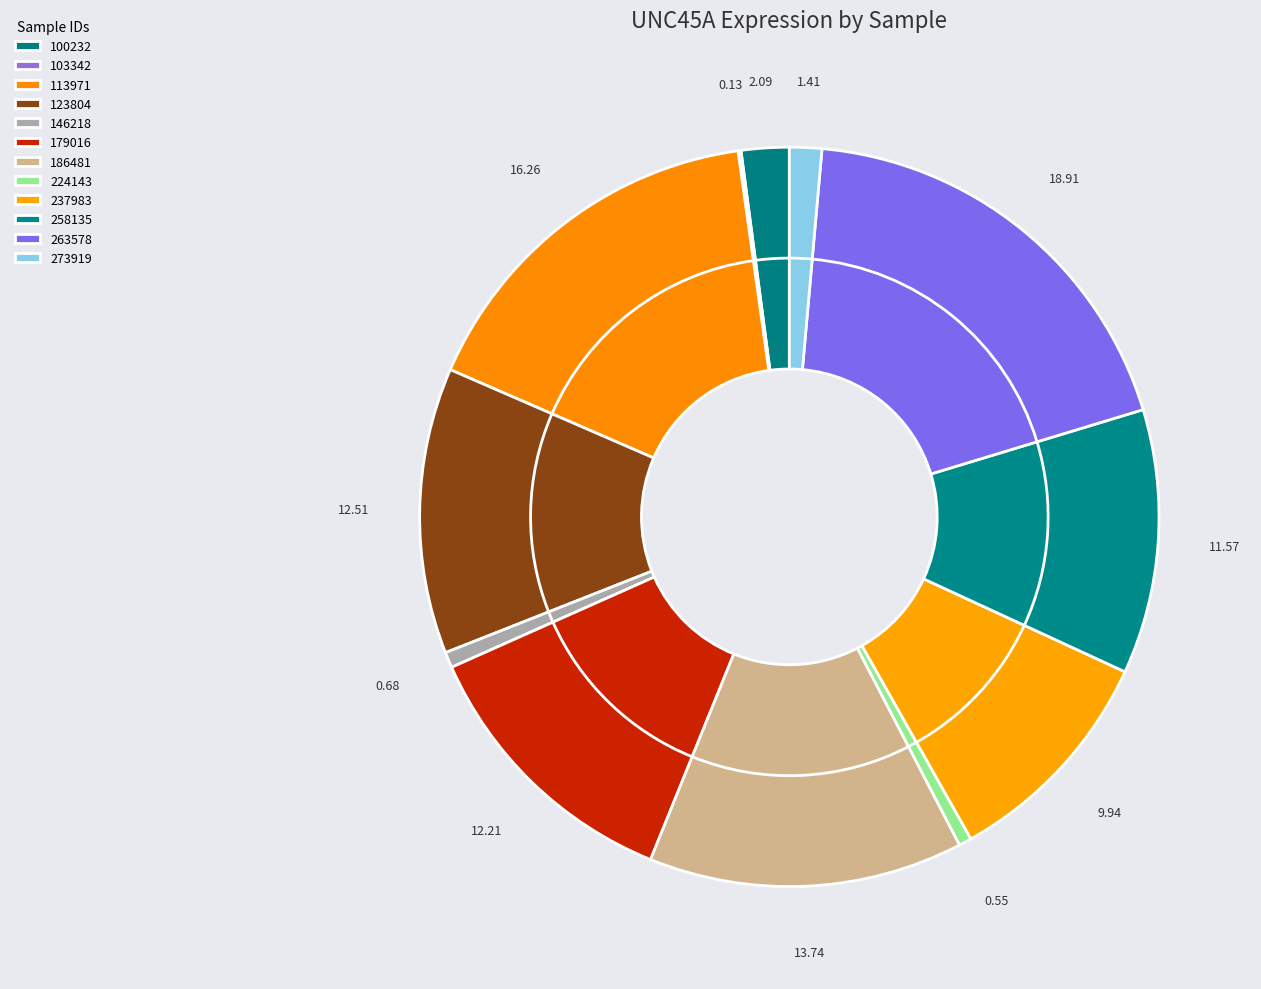

The 263578 slice represents 1% of the pie. True or false?

False